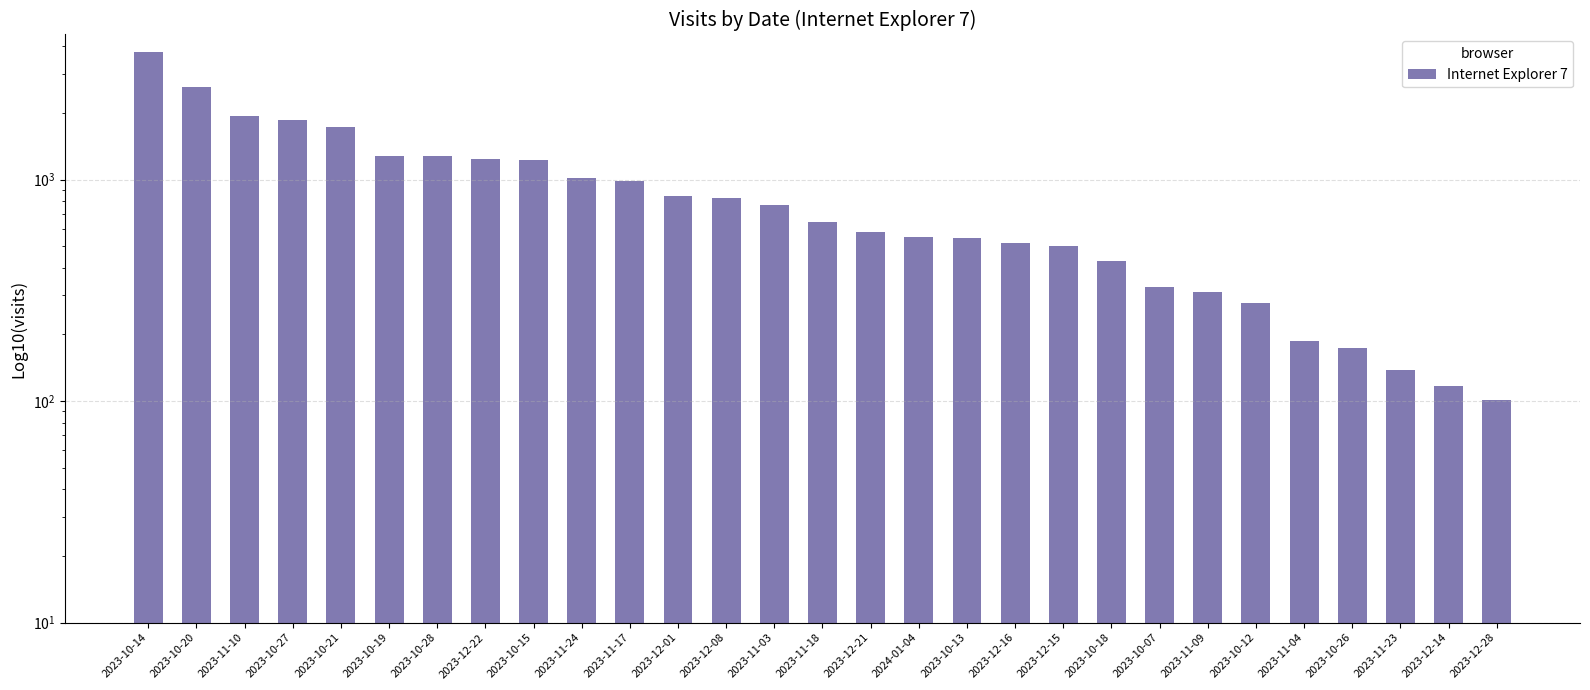

Does the chart contain stacked bars?

No